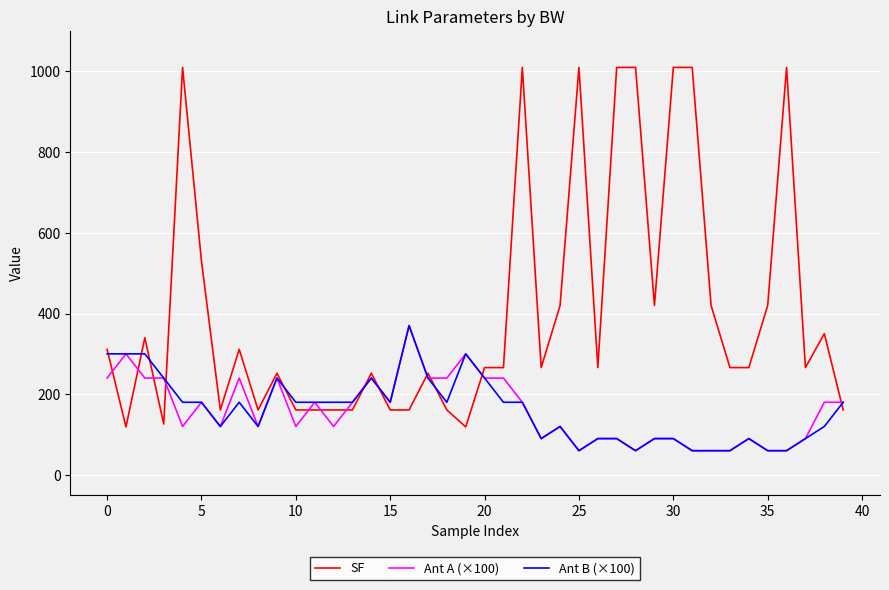

What is the maximum value shown in the chart?

1010.0